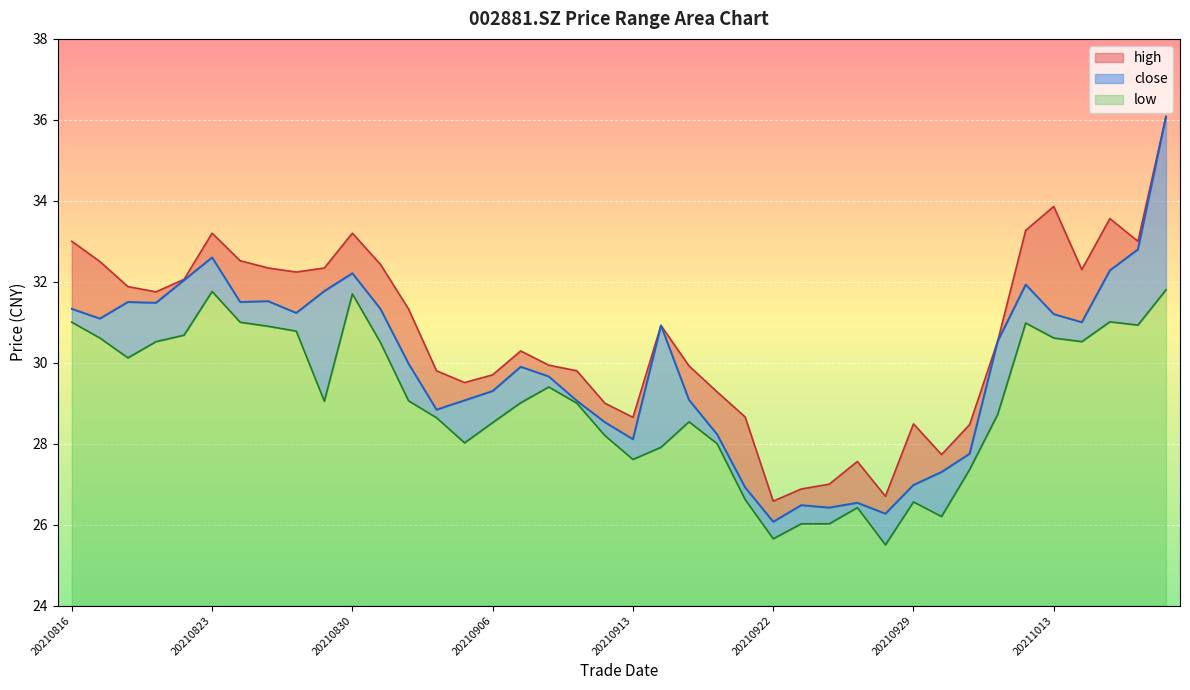

What is the sum of all close values?

1196.8